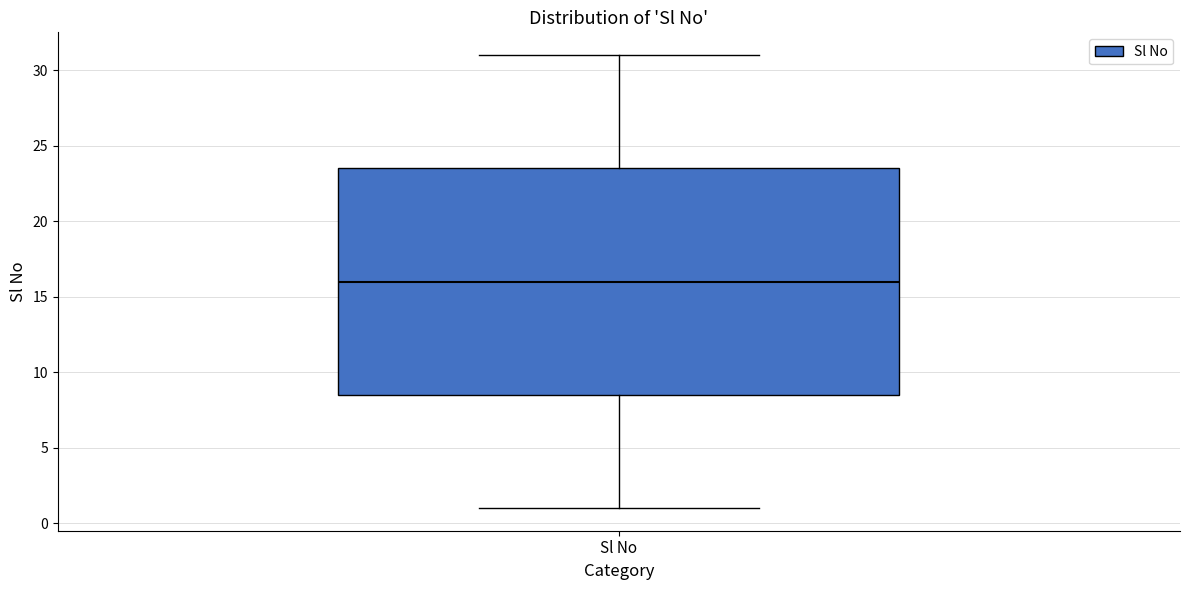

Read this box plot against the y-axis: the position of the median line, the range covered by the box, and the ends of both whiskers. The values are not printed on the chart, so give them approximately, as read against the axis.

median 16.0, box 8.5 to 23.5, whiskers 1.0 to 31.0